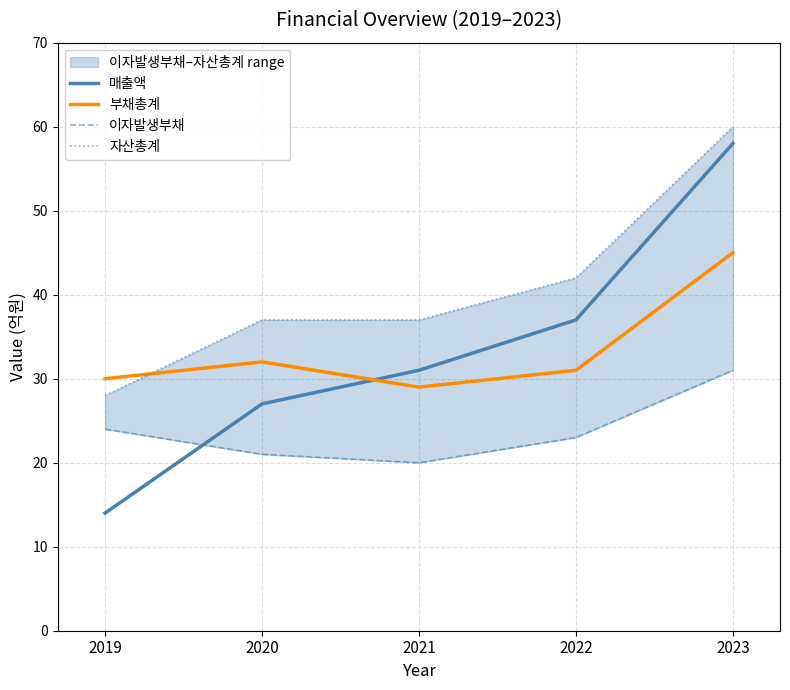

What is the difference between the highest and lowest values at 2020?

16